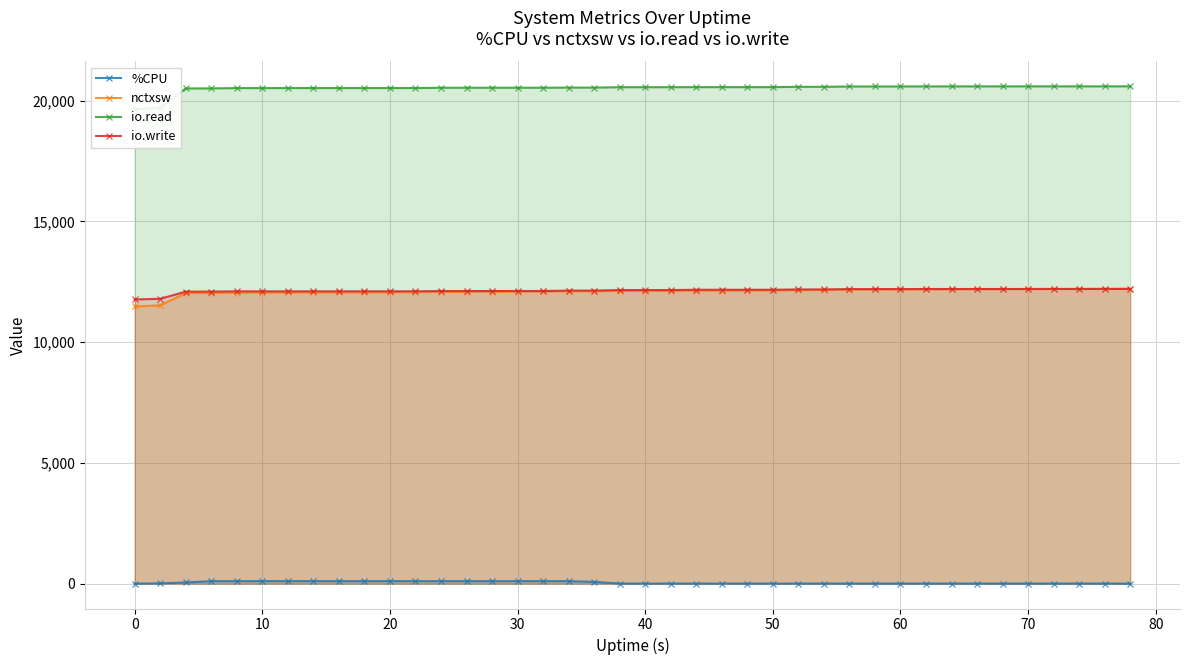

What is the value of the %CPU point at the 15th from the left?

101.6